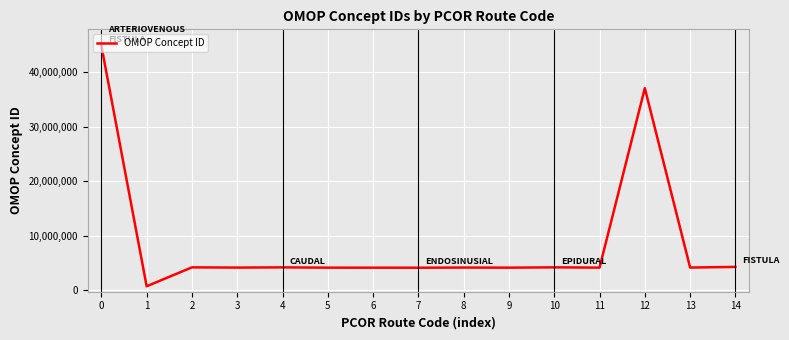

Which label corresponds to the smallest value in the chart?

1